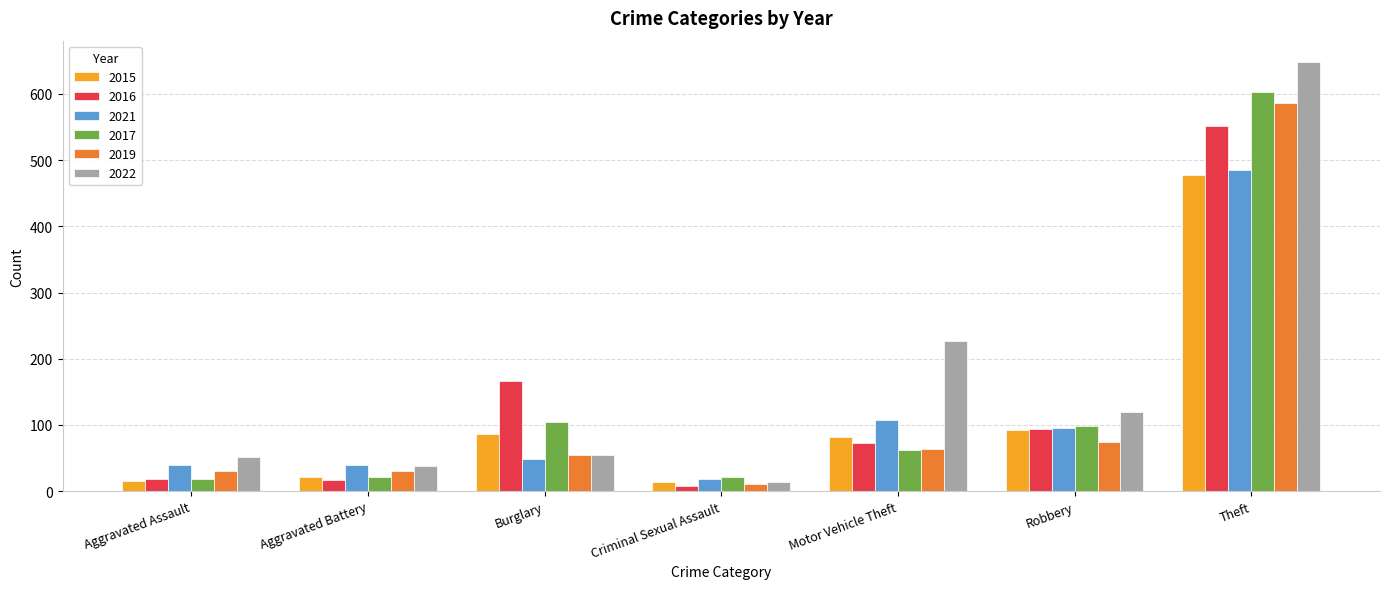

The 2021 series shows 485 at Theft. True or false?

True